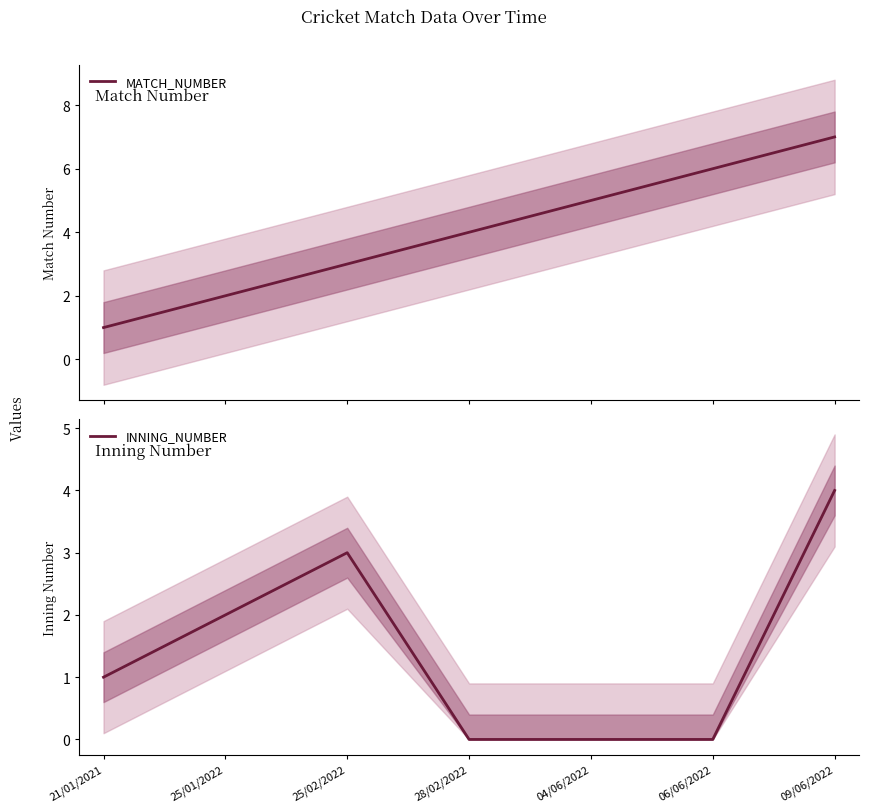

What is the difference between the second highest and second lowest values in the MATCH_NUMBER series?

4